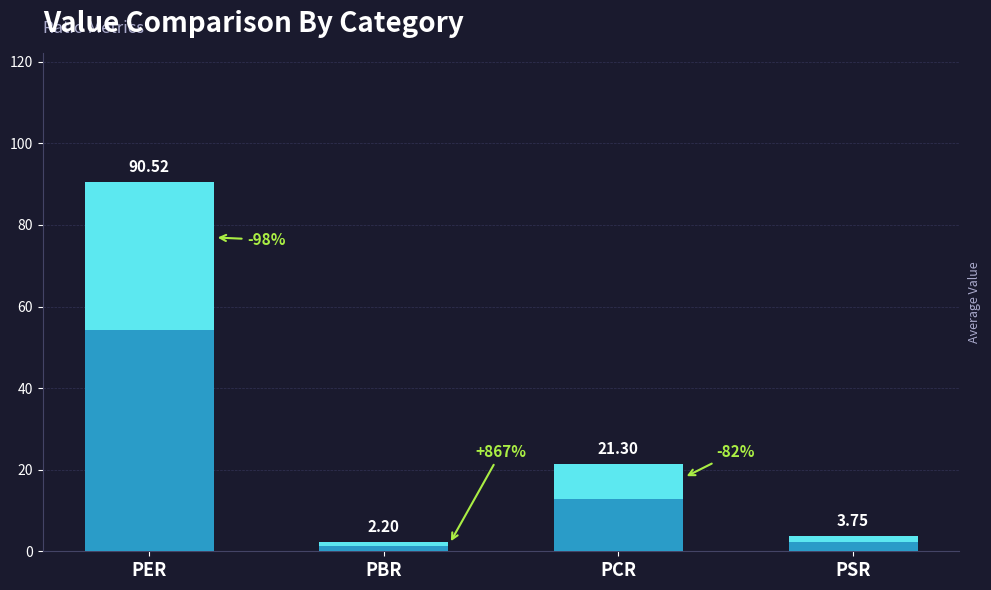

Are the bars horizontal?

No